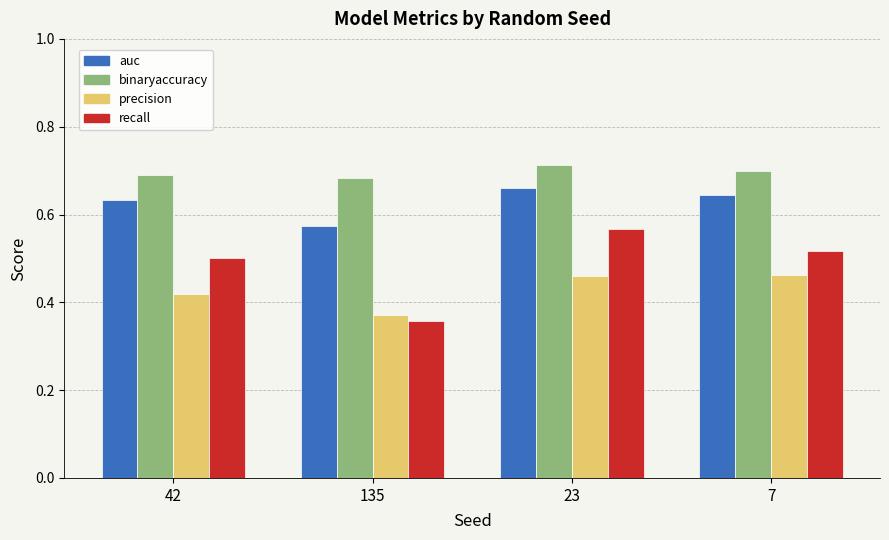

What is the spread (max minus min) of values at 42?

0.3